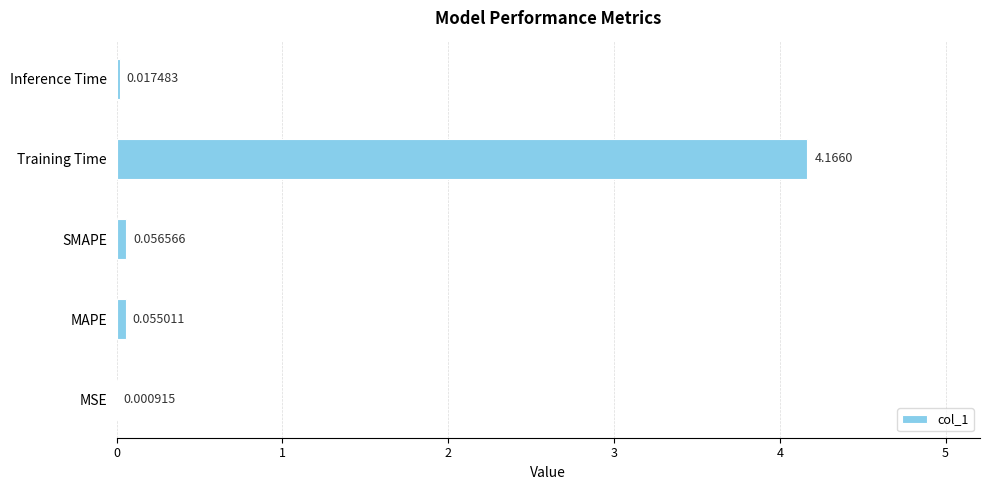

How many categories are shown in the chart?

5